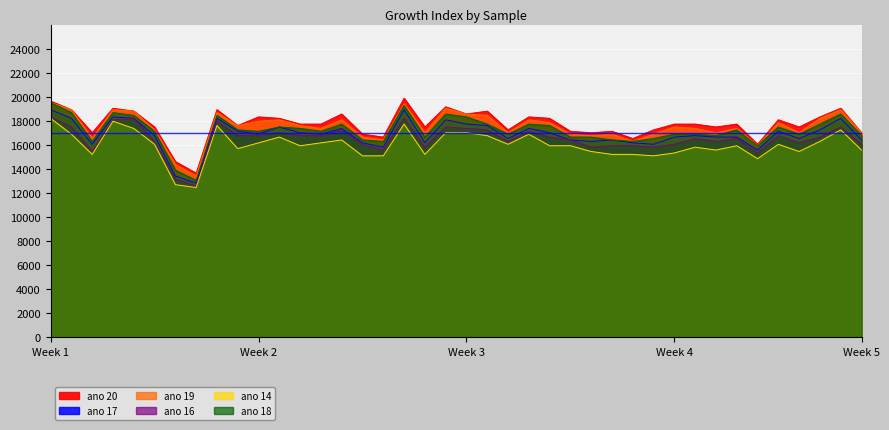

The value of ano 19 at 11 is 18120.0. True or false?

True